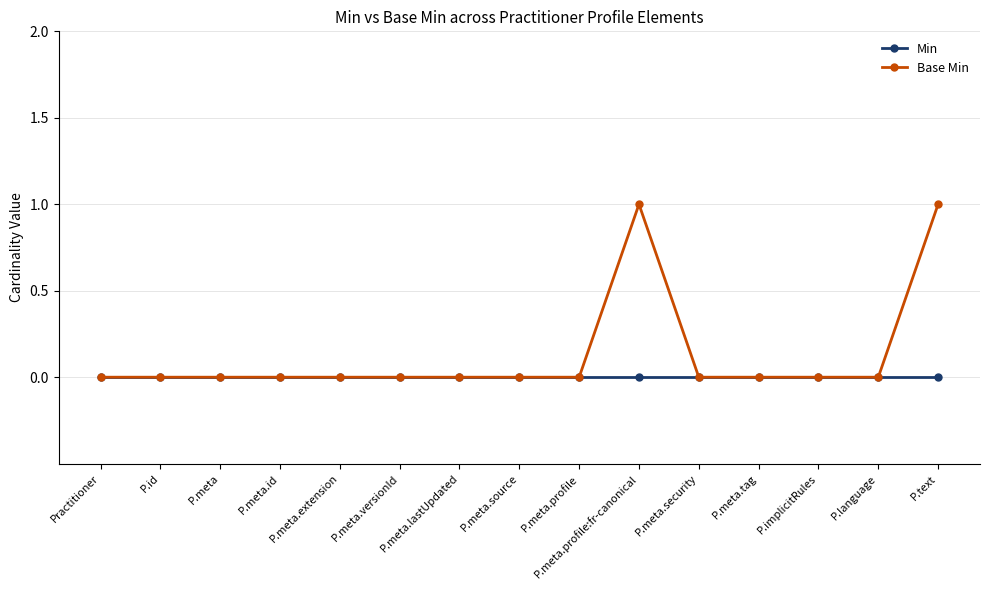

Which series has the largest range (max minus min)?

Base Min